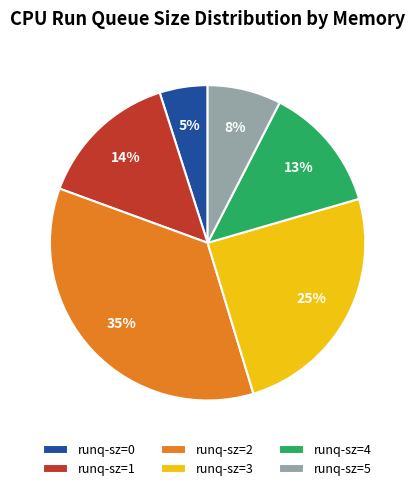

Rank the categories by value from highest to lowest.

runq-sz=2, runq-sz=3, runq-sz=1, runq-sz=4, runq-sz=5, runq-sz=0